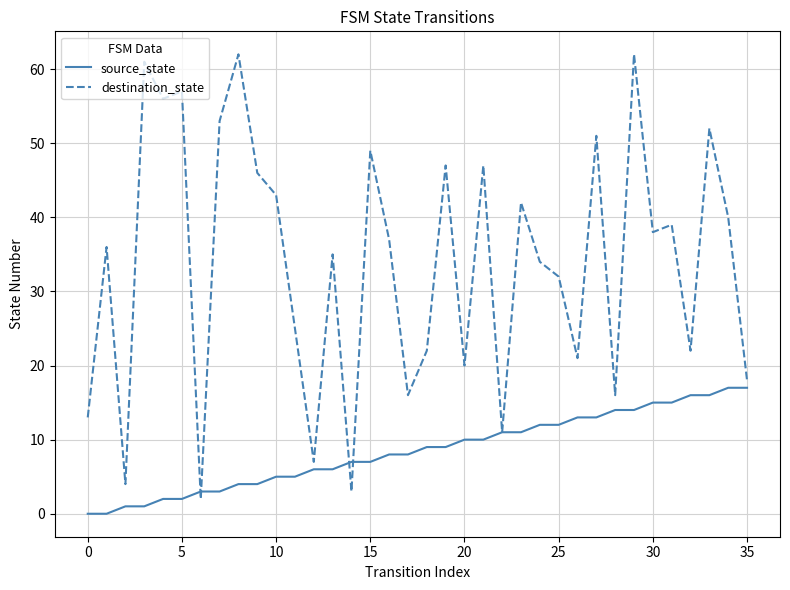

Which series has the largest range (max minus min)?

destination_state